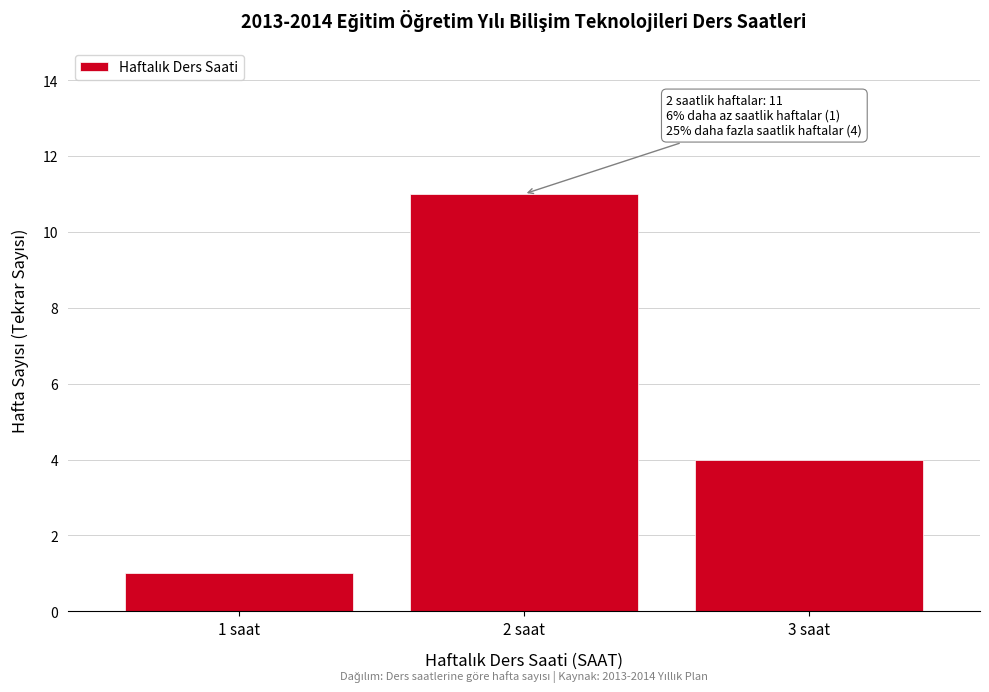

Reading left to right, transcribe all the data shown in this chart.

1	11	4